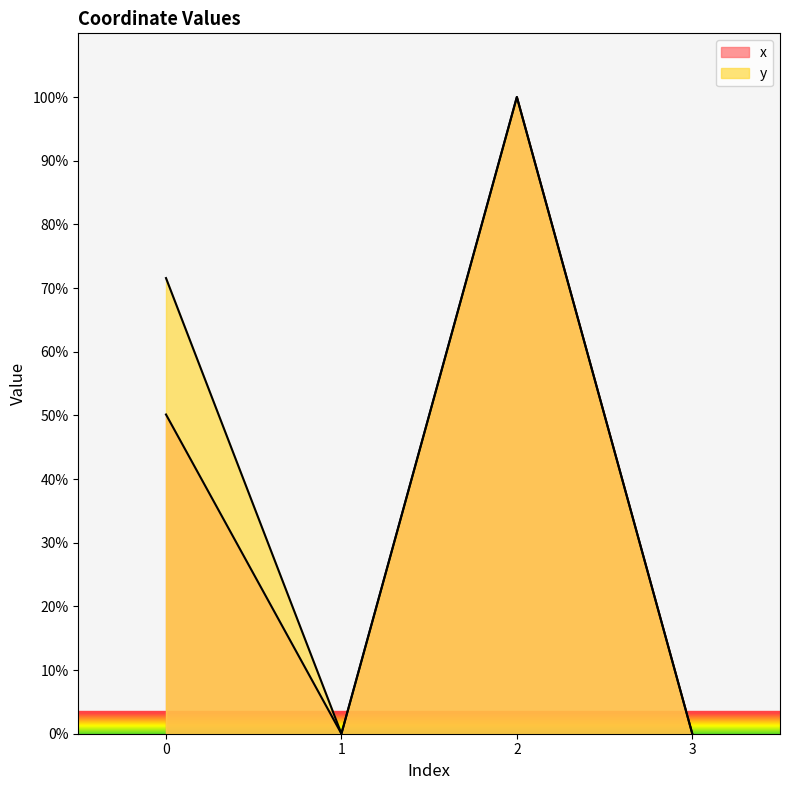

Between 1 and 3, which series saw the biggest shift?

x